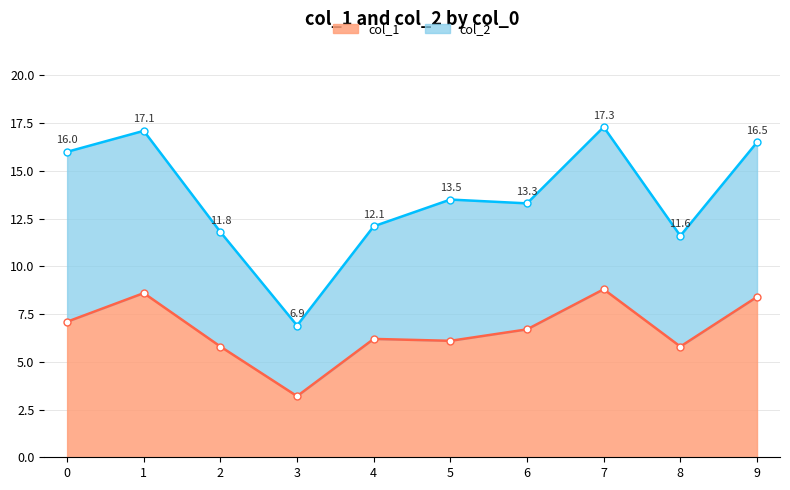

What is the change in value from 3 to 7?

+5.6